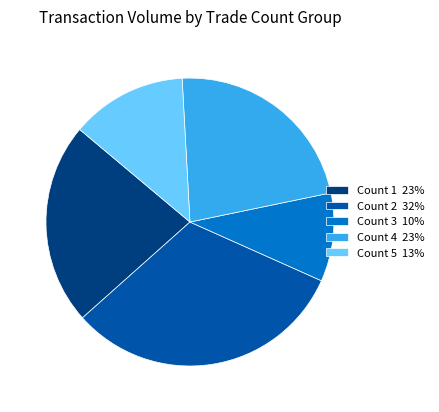

The Count 4 23% slice represents 23% of the pie. True or false?

True